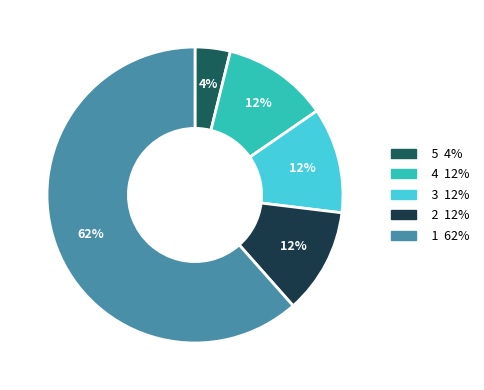

Is there any slice that represents more than half of the pie?

Yes